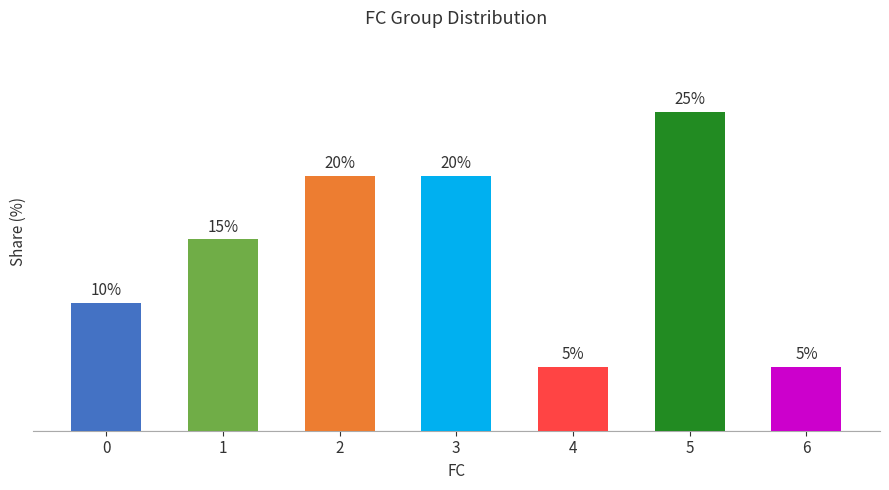

What is the minimum value shown in the chart?

5